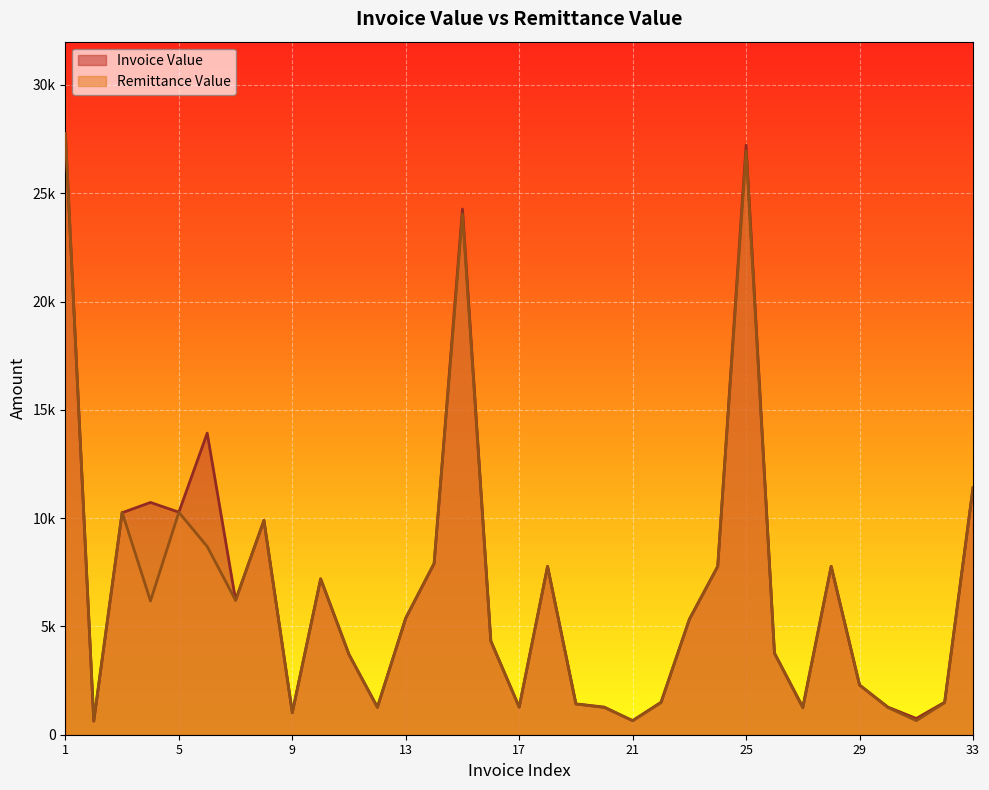

Which series has the widest spread of values?

Invoice Value